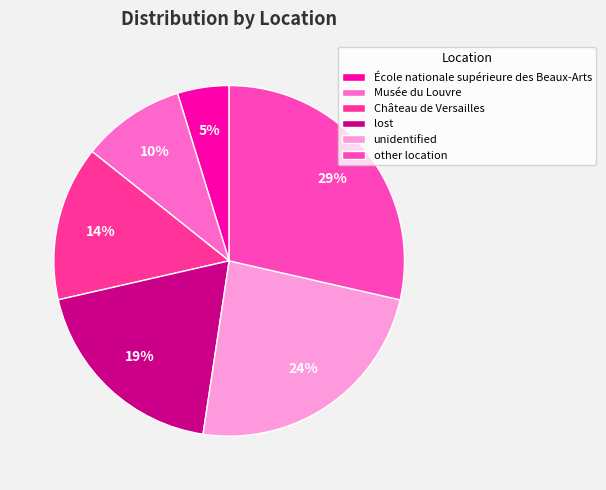

Combined, do Château de Versailles and unidentified account for over 50%?

No